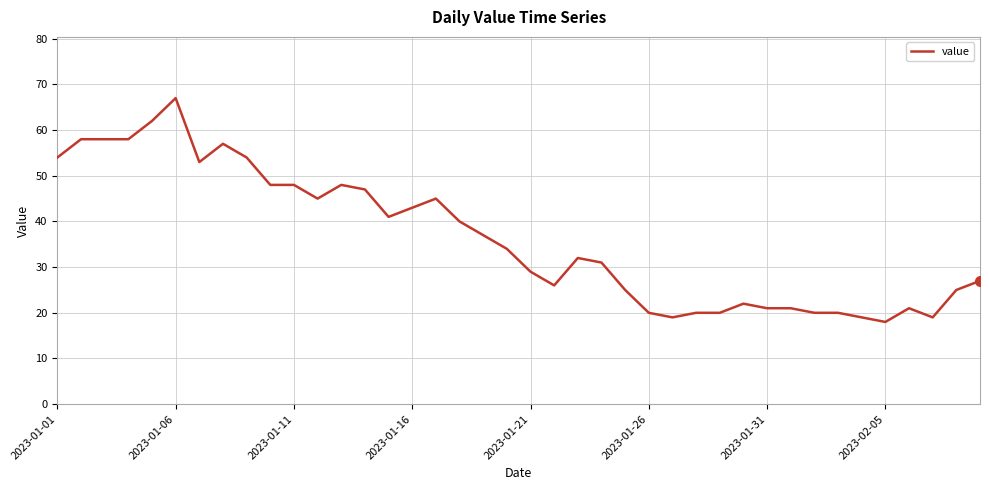

What is the minimum value shown in the chart?

18